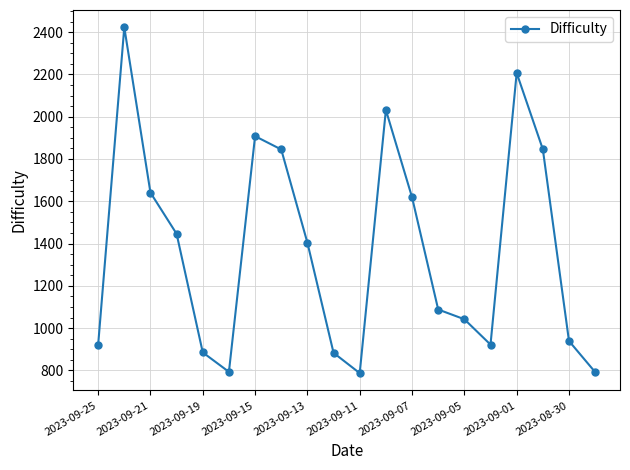

What is the maximum value shown in the chart?

2423